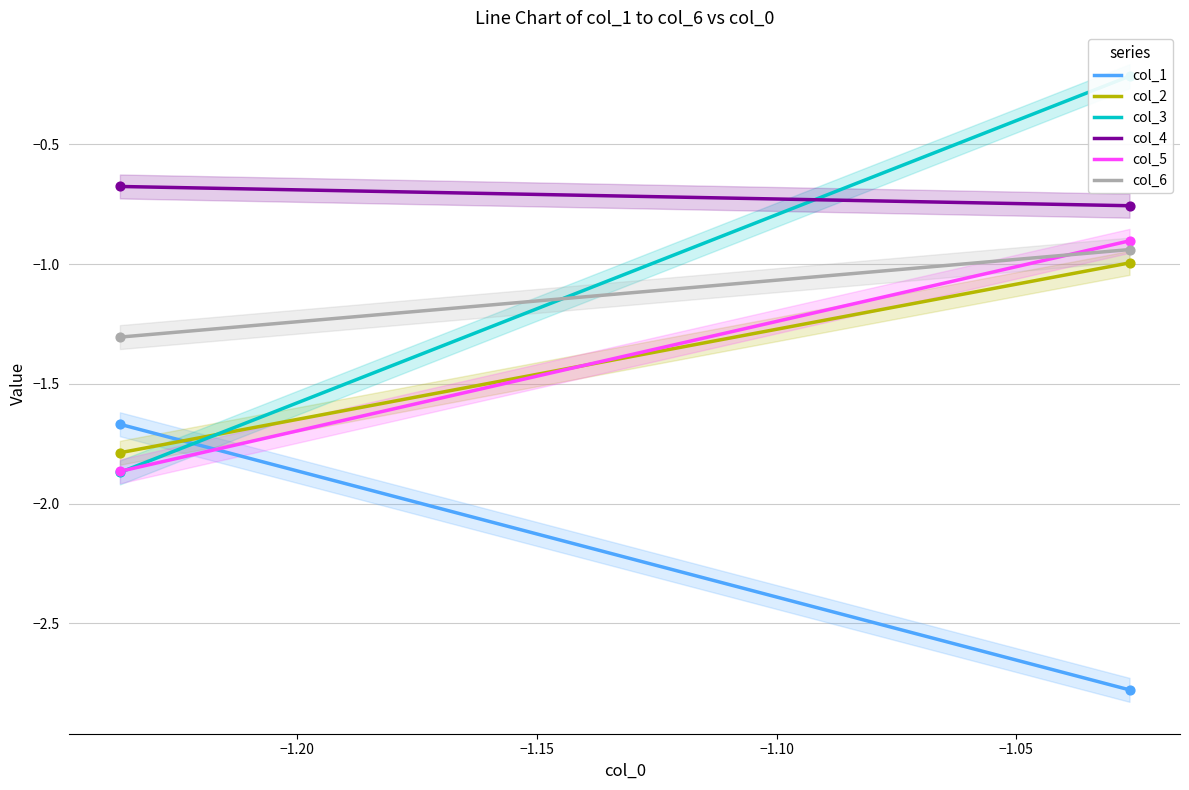

Which series reaches the maximum Y coordinate?

col_3